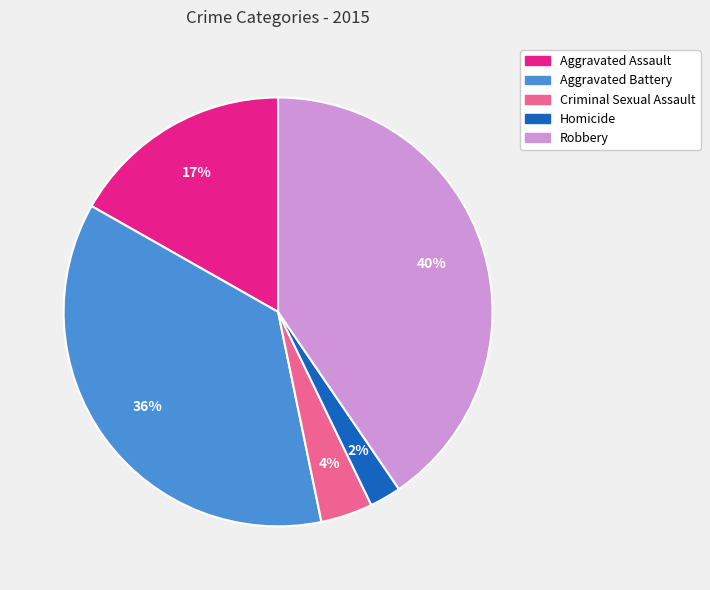

True or false: Aggravated Assault accounts for 8% of the total.

False